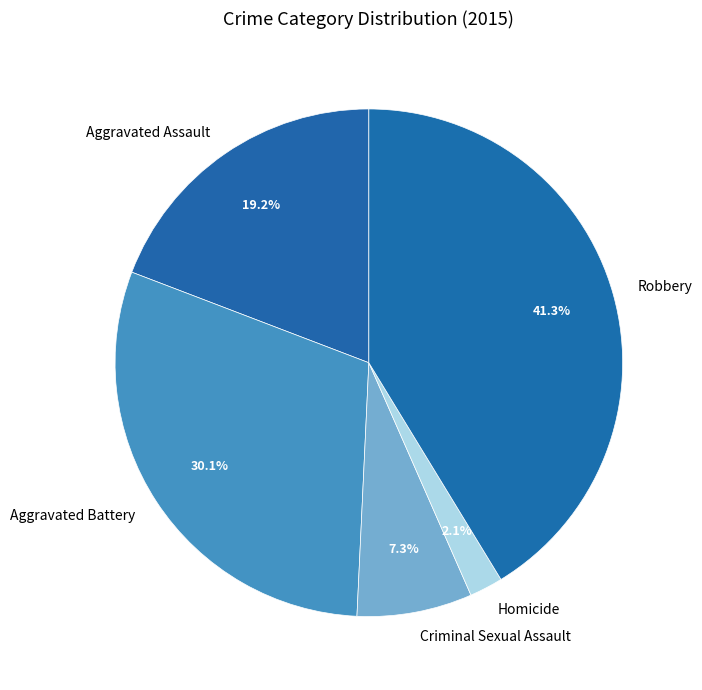

What percentage is NOT represented by Criminal Sexual Assault?

92.7%